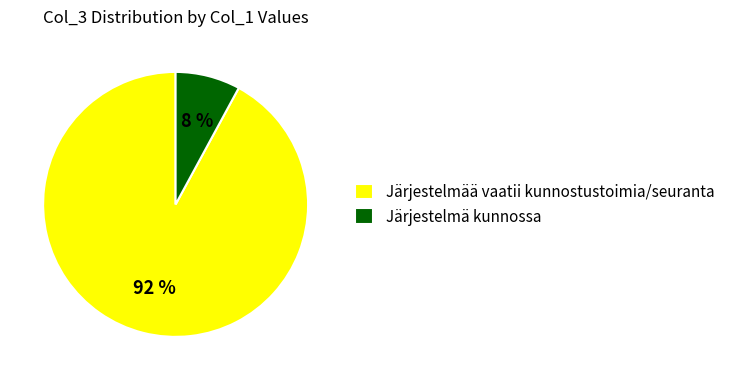

Is the sum of Järjestelmä kunnossa and Järjestelmää vaatii kunnostustoimia/seuranta greater than half?

Yes